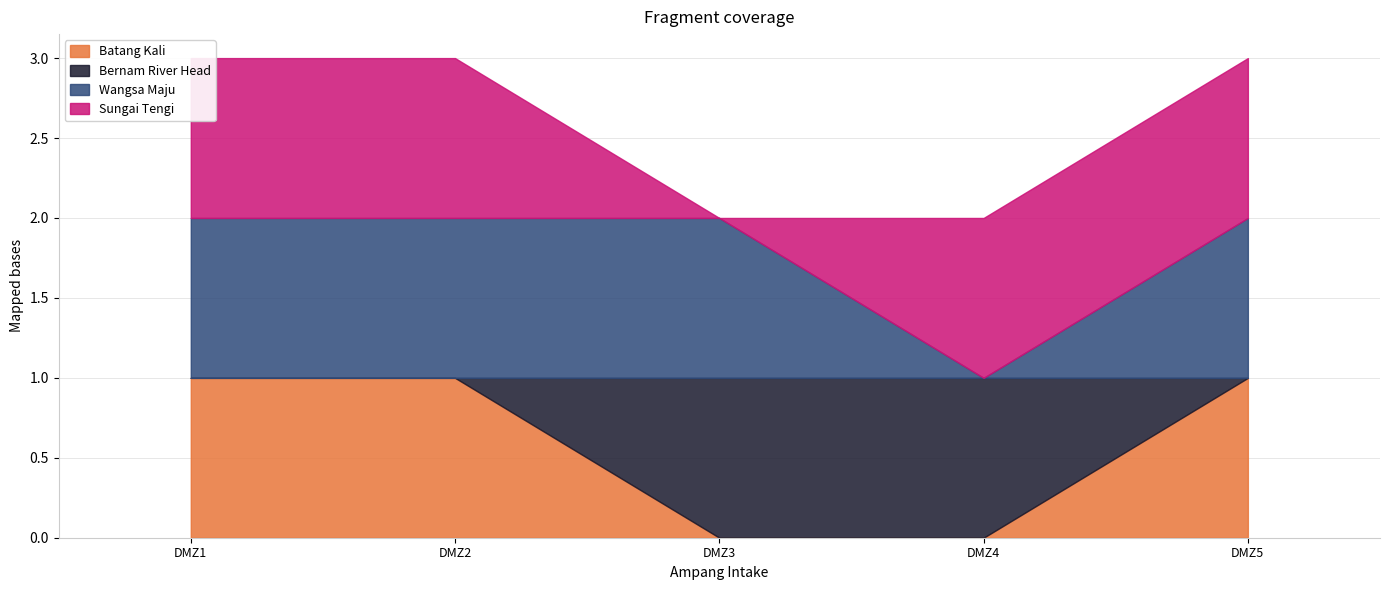

Which has a higher value, DMZ5 or DMZ4?

DMZ5